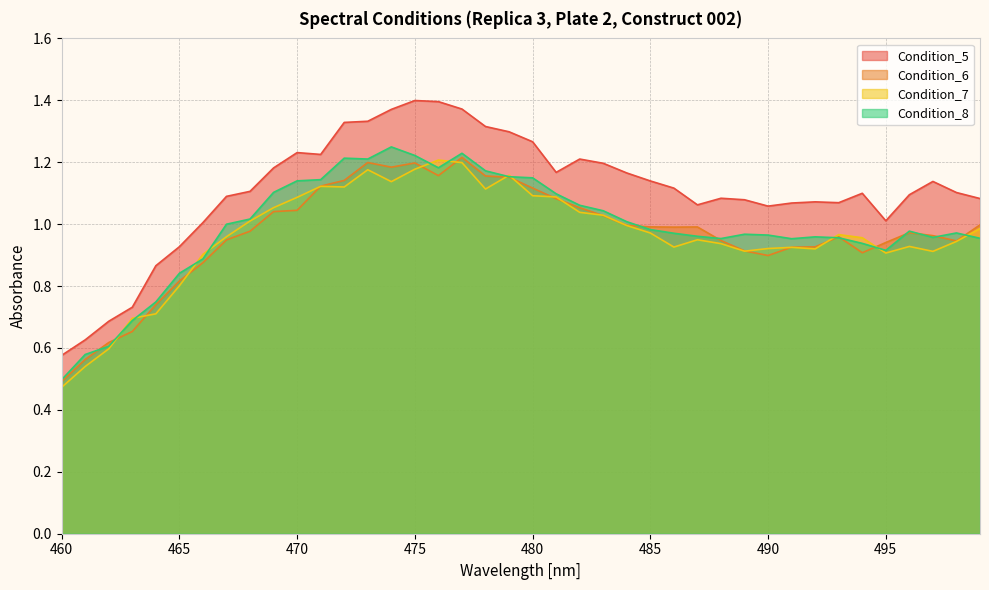

How many lines are shown in the chart?

4